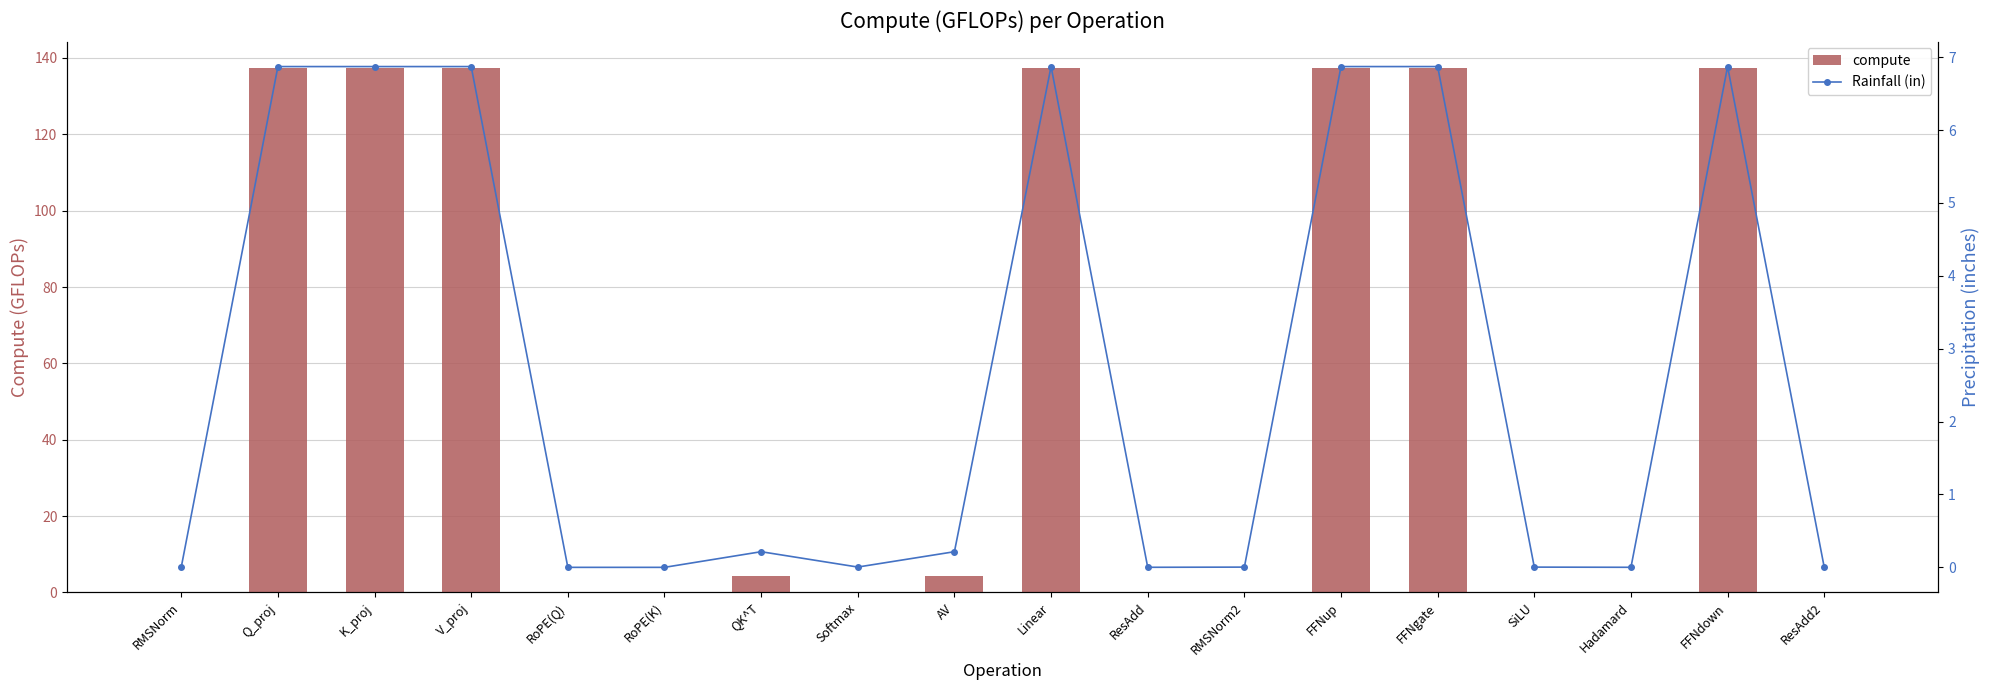

Reading left to right, what are all the values shown in this chart?

compute: RMSNorm=0.1	Q_proj=137.4	K_proj=137.4	V_proj=137.4	RoPE(Q)=0.0	RoPE(K)=0.0	QK^T=4.3	Softmax=0.1	AV=4.3	Linear=137.4	ResAdd=0.0	RMSNorm2=0.1	FFNup=137.4	FFNgate=137.4	SiLU=0.1	Hadamard=0.0	FFNdown=137.4	ResAdd2=0.0
Rainfall (in): RMSNorm=0.0	Q_proj=6.9	K_proj=6.9	V_proj=6.9	RoPE(Q)=0.0	RoPE(K)=0.0	QK^T=0.2	Softmax=0.0	AV=0.2	Linear=6.9	ResAdd=0.0	RMSNorm2=0.0	FFNup=6.9	FFNgate=6.9	SiLU=0.0	Hadamard=0.0	FFNdown=6.9	ResAdd2=0.0